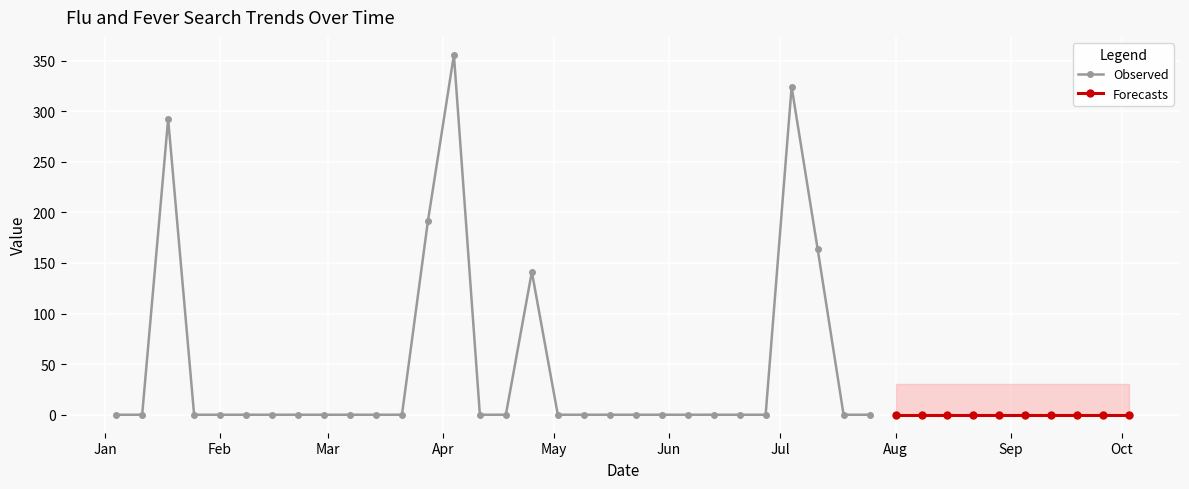

The value at 2004-02-01 is 0.0. True or false?

True